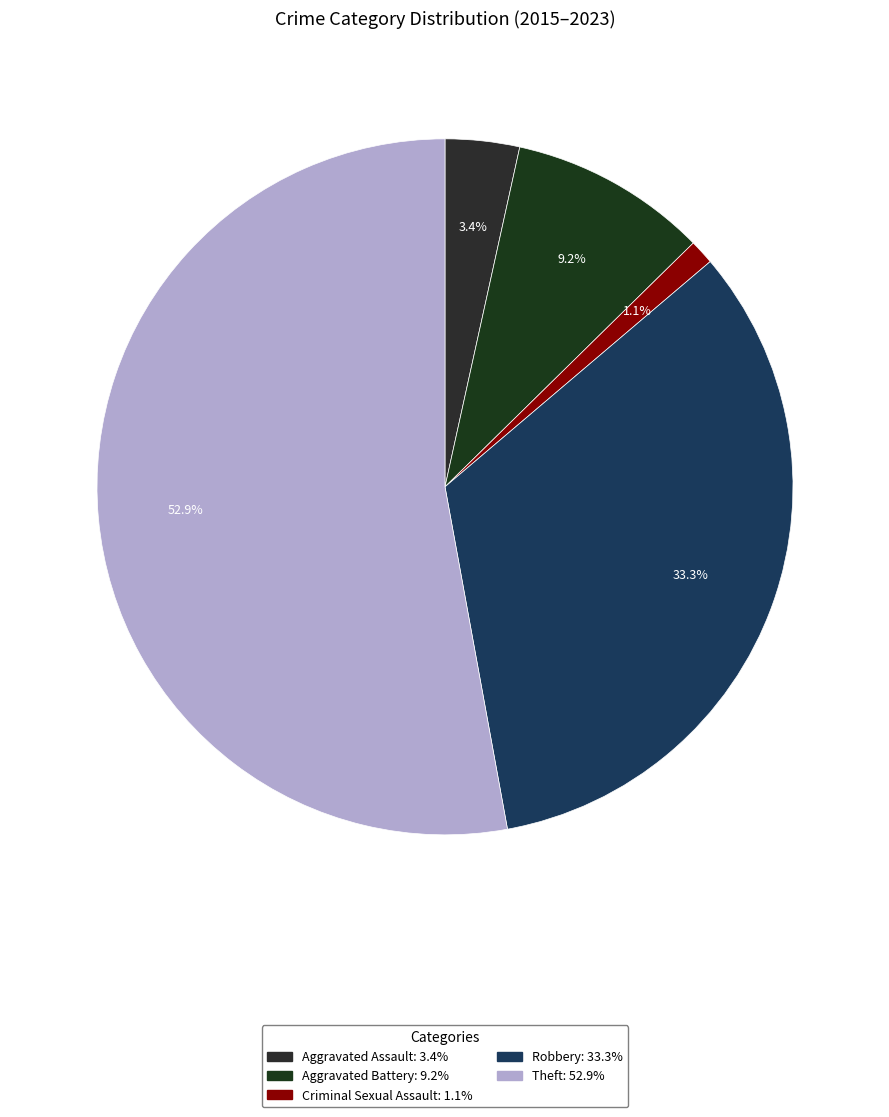

Do Aggravated Assault and Robbery together represent more than half of the pie?

No